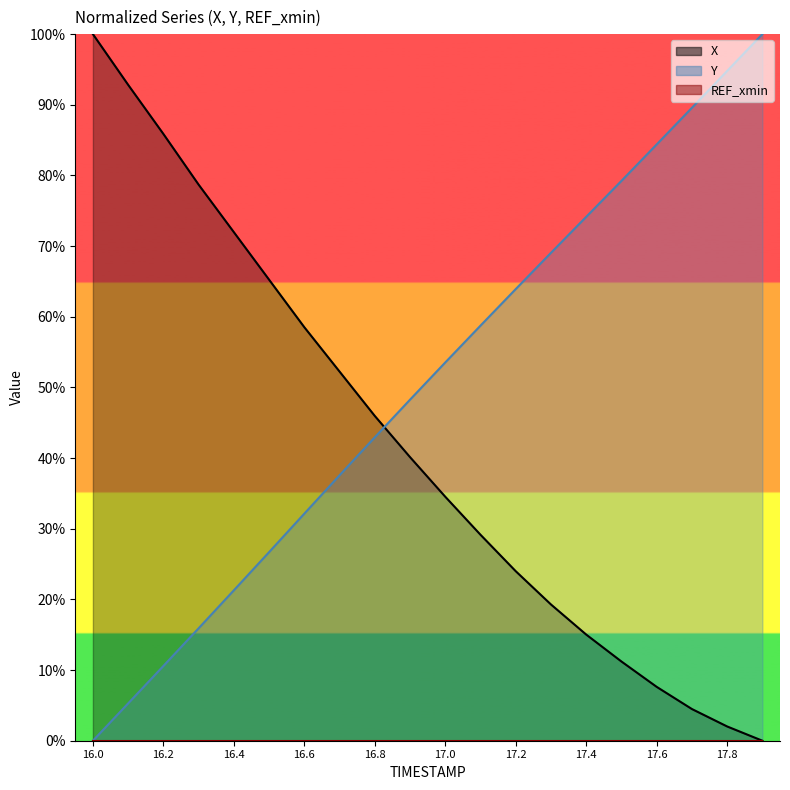

How many lines are shown in the chart?

2